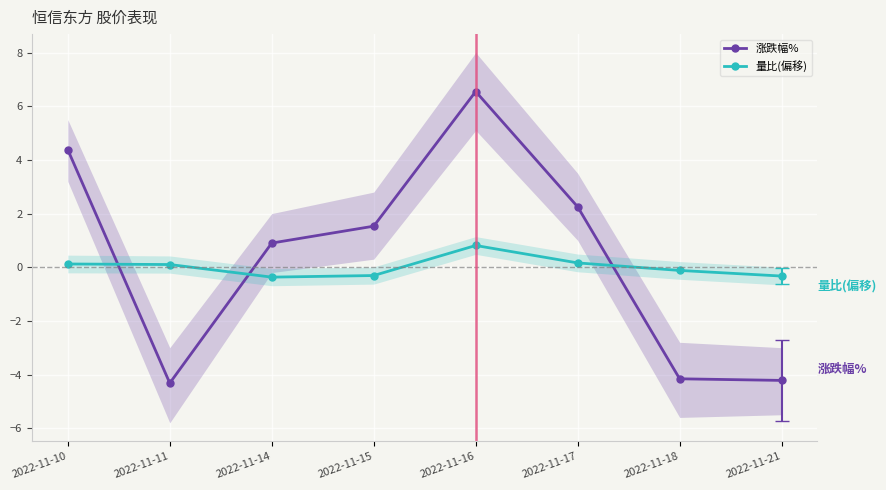

What is the value of the 涨跌幅% point at the 2nd from the left?

-4.3